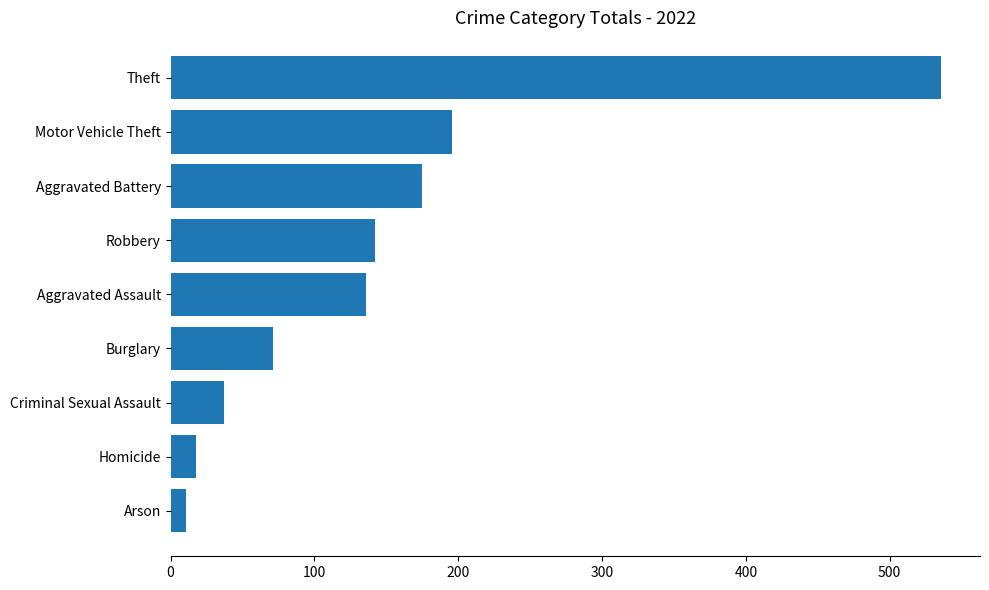

Count the number of data series in this chart.

1